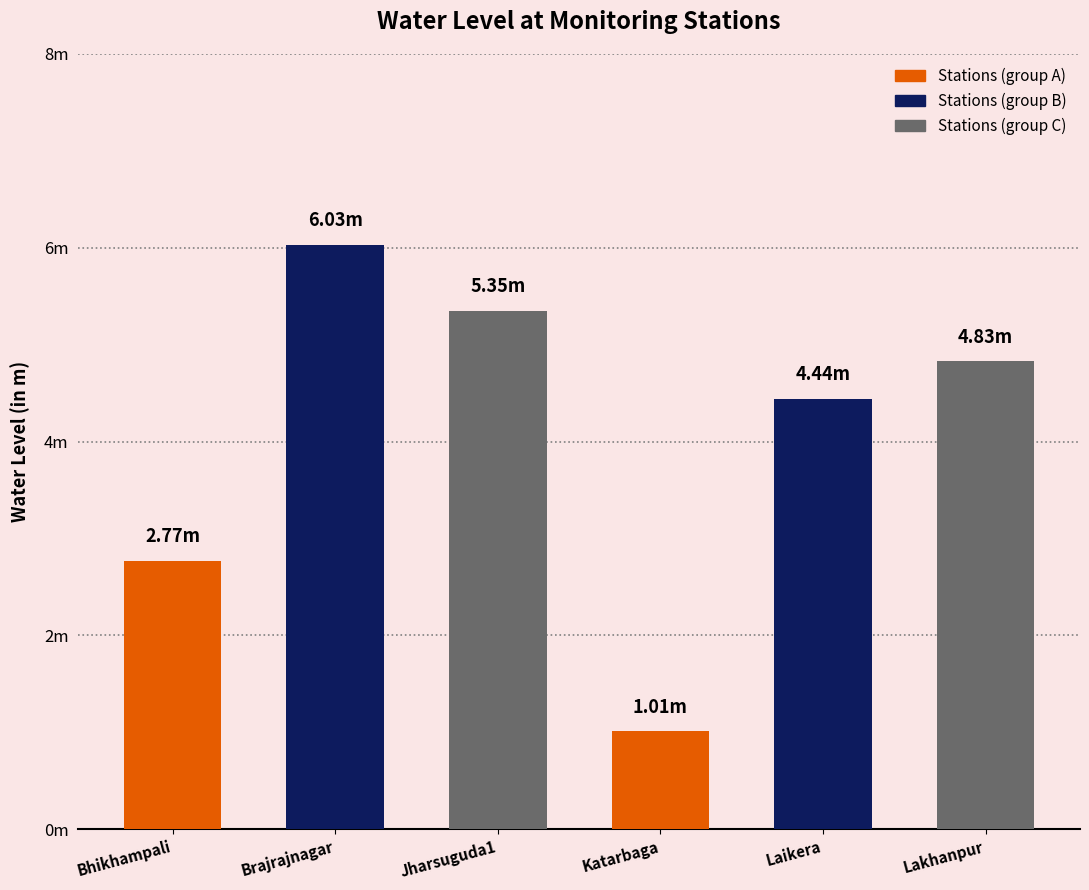

What is the value of the 1st bar from the left?

2.8